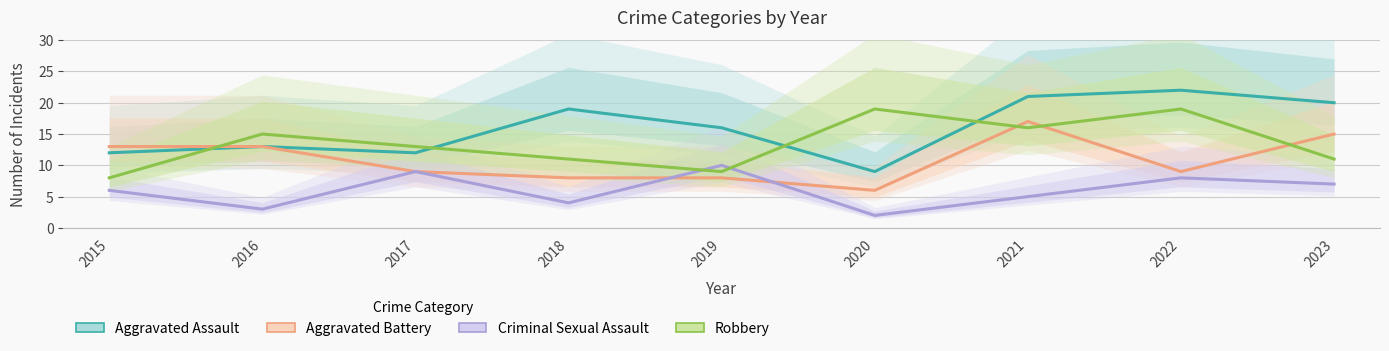

What is the highest value of the Robbery series?

19